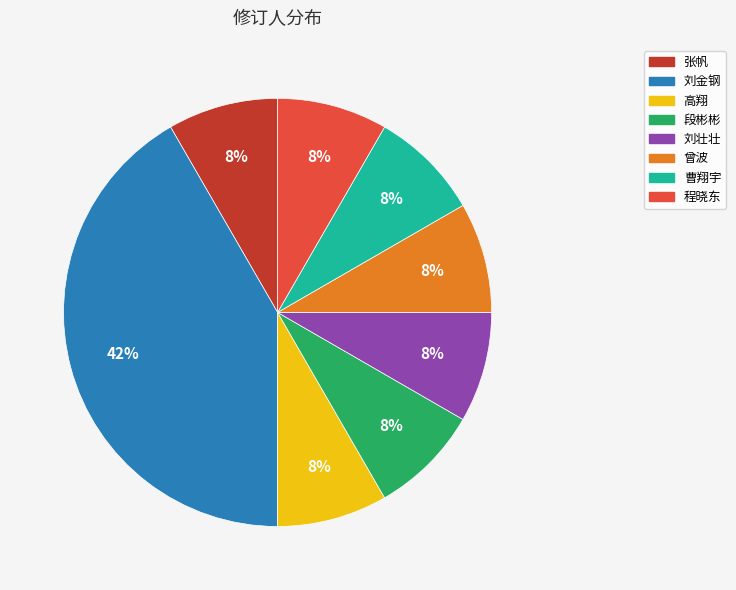

What is the largest slice in the pie chart?

刘金钢